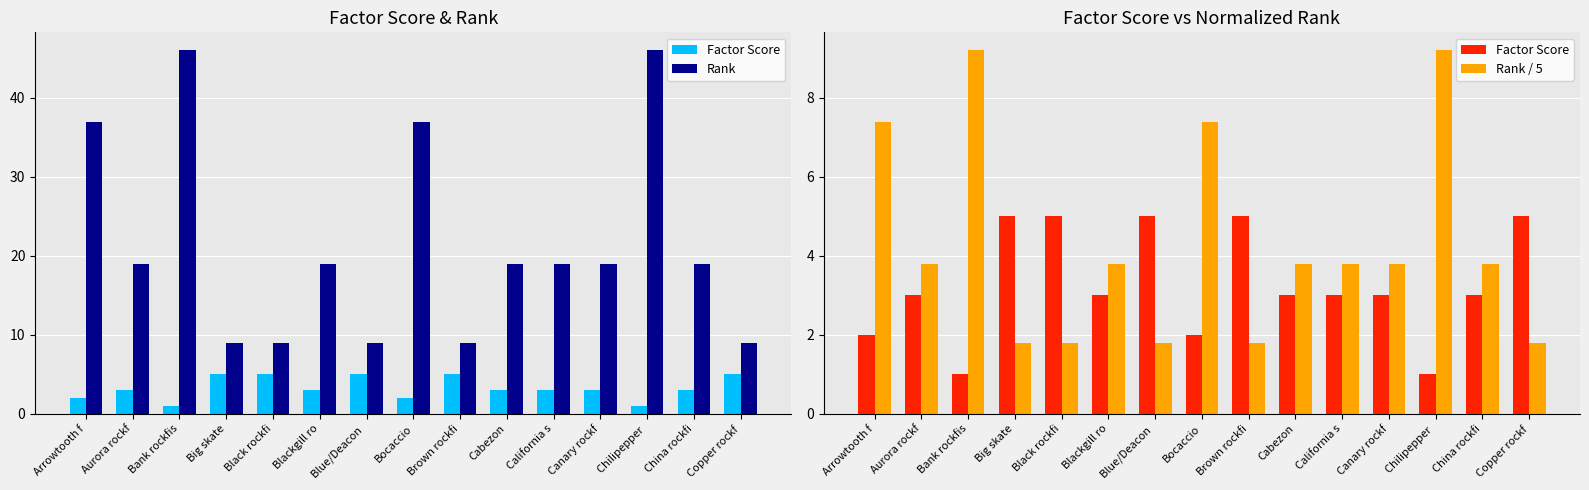

What are all the series names shown in the legend?

Factor Score, Rank, Rank / 5